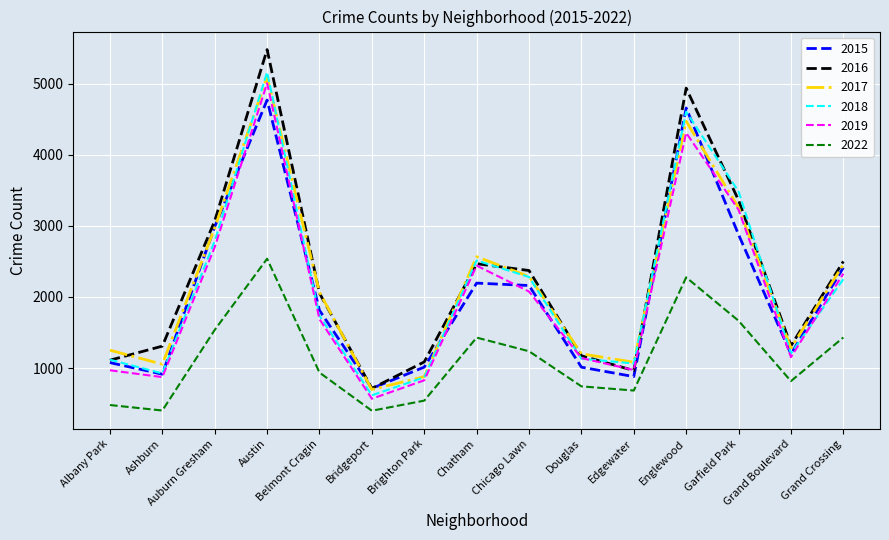

At which category is the sum across all series the highest?

Austin